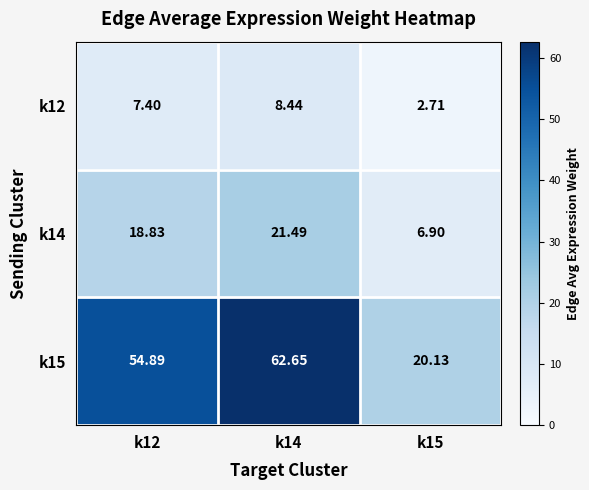

Is the value of k12 at k15 greater than the value of k15 at k15?

No